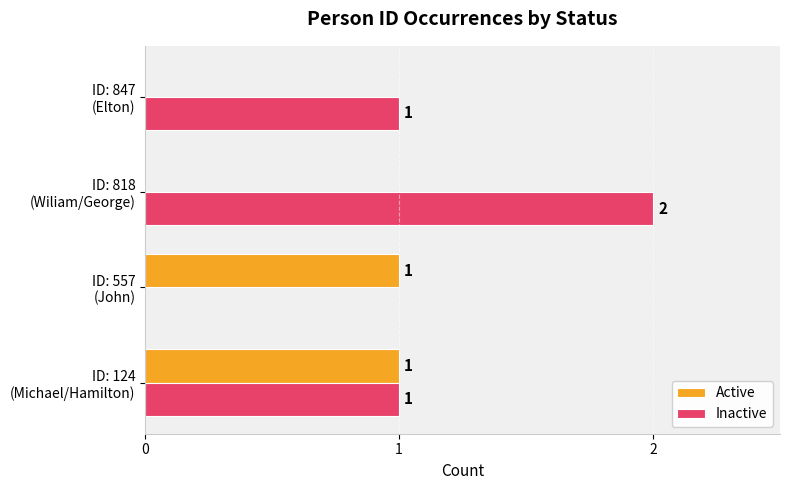

How many Active values are between 0 and 1?

4